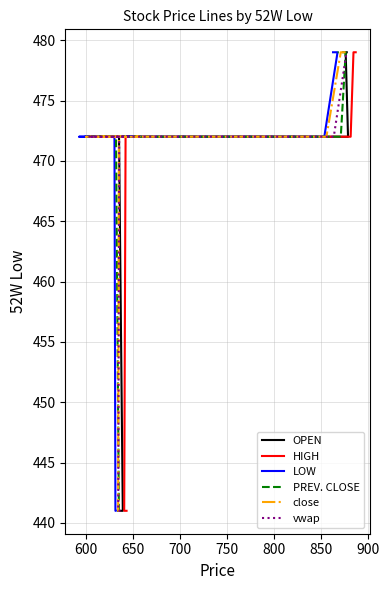

True or false: close has more than 2 points higher than both neighbors.

False